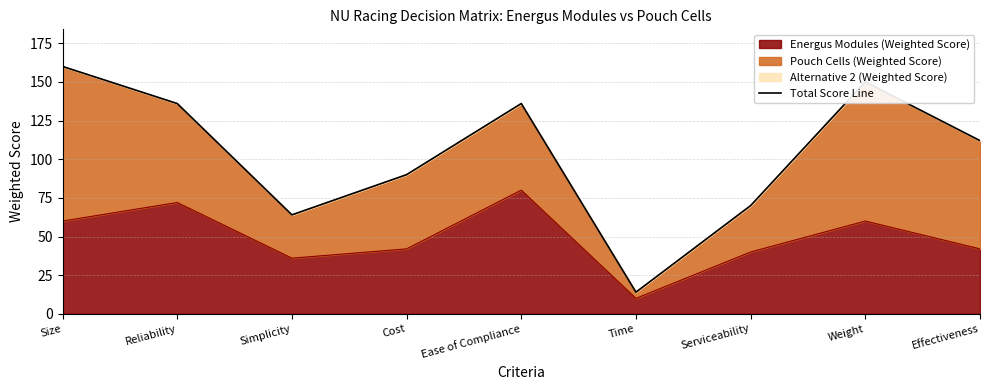

What position from the right is Reliability?

8